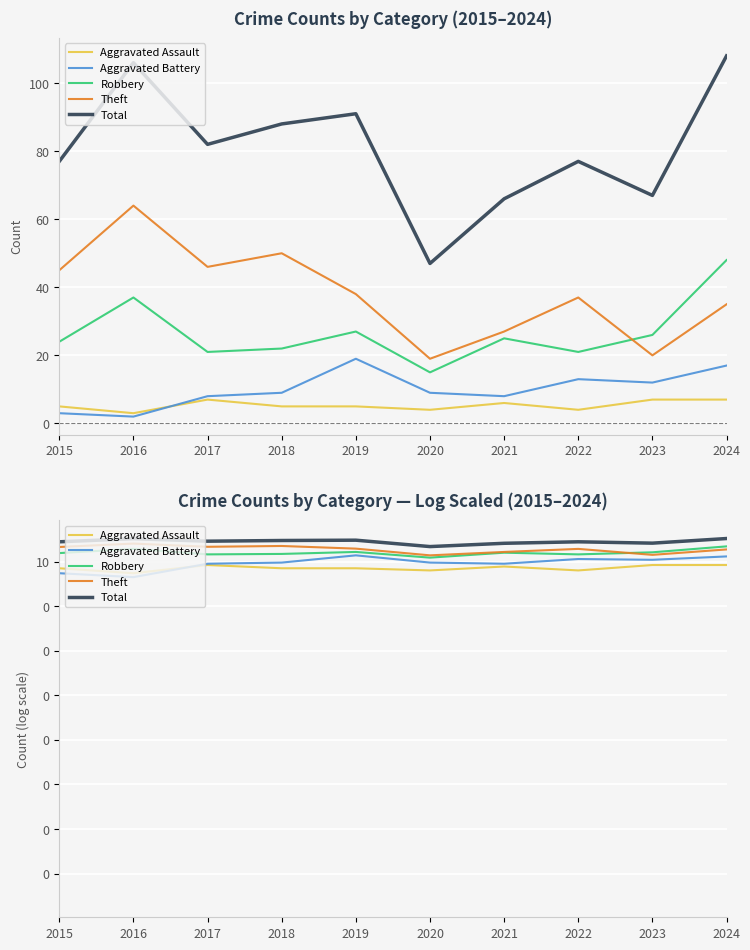

What is the difference between the second highest and minimum values in the Aggravated Battery series?

15